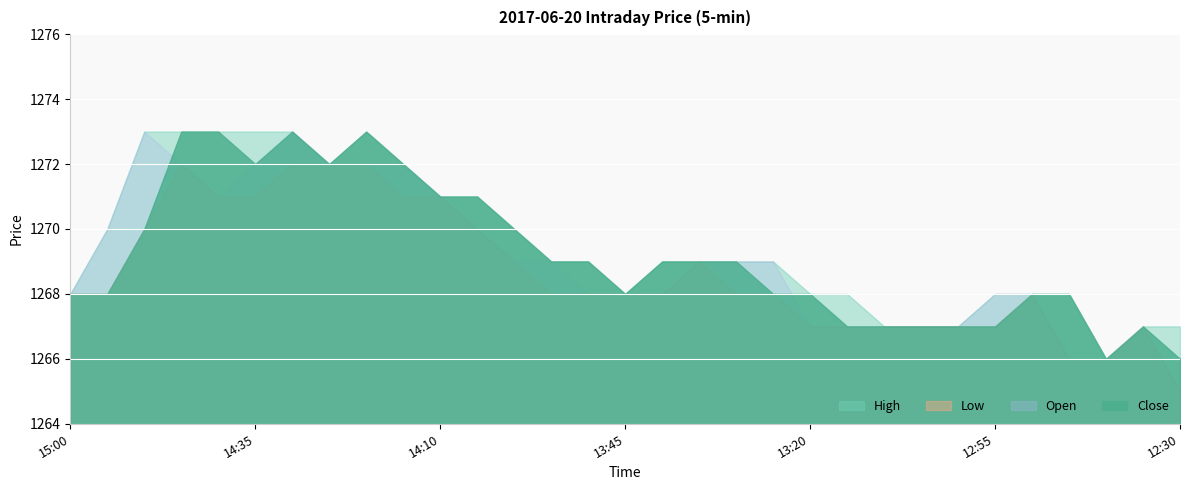

What is the difference between the maximum and minimum values in the High series?

7